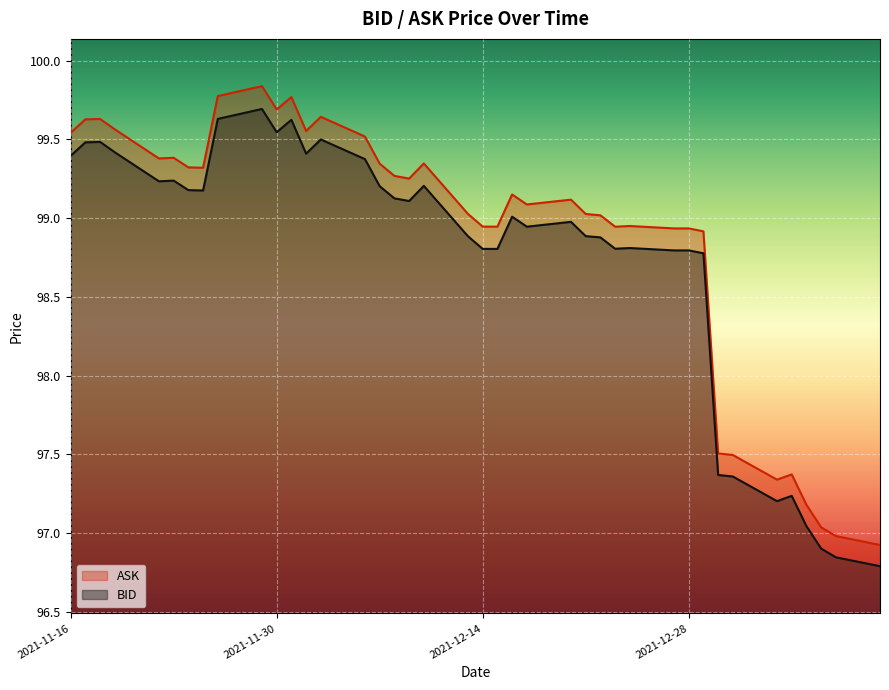

At which label does ASK first exceed 99?

2021-11-16